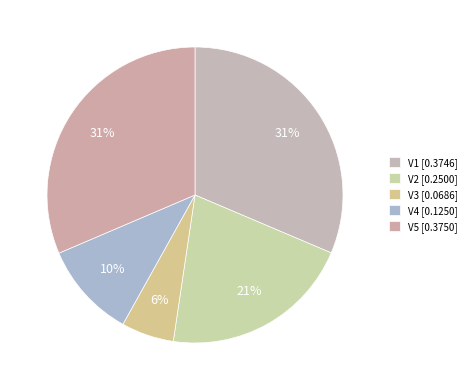

To the nearest percent, what is the difference between the V1 and V2 slice percentages?

10%